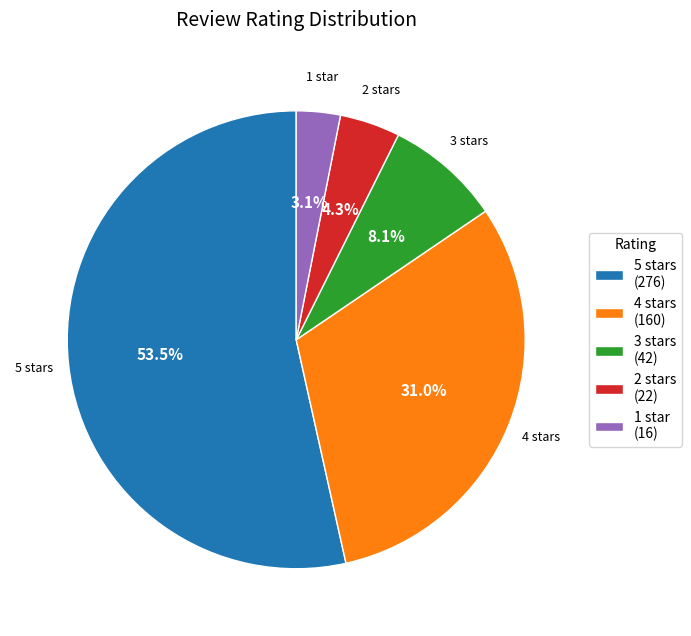

What percentage is the 4 stars slice, to the nearest percent?

31%